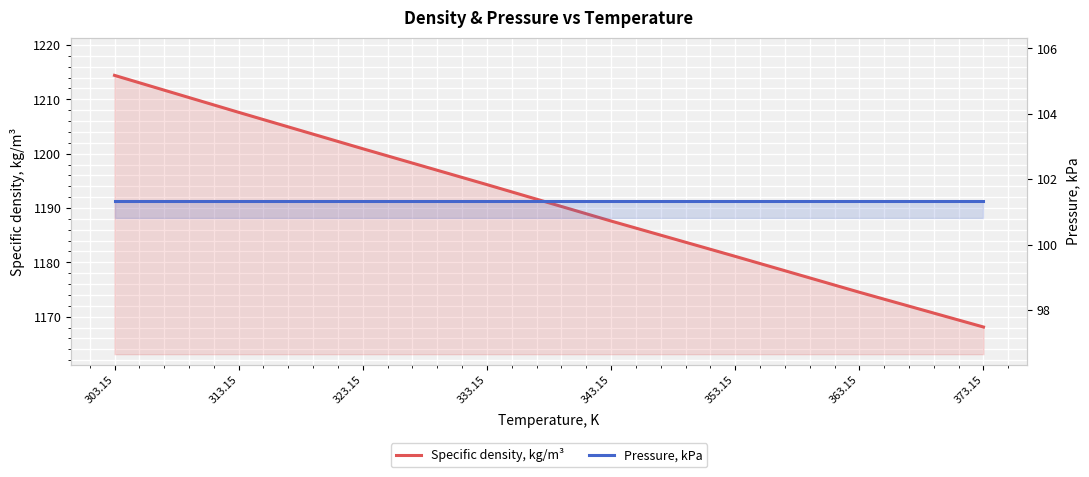

What is the label of the 5th point from the left?

343.15